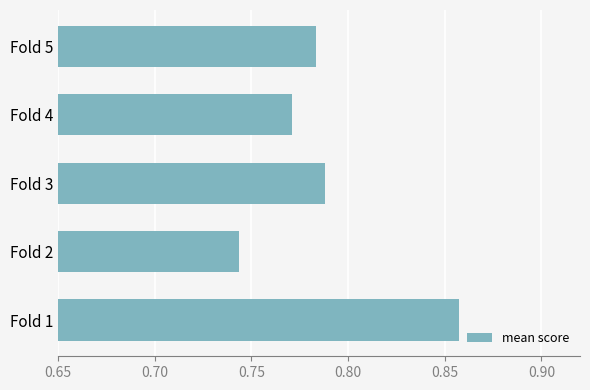

Which label corresponds to the largest value in the chart?

Fold 1